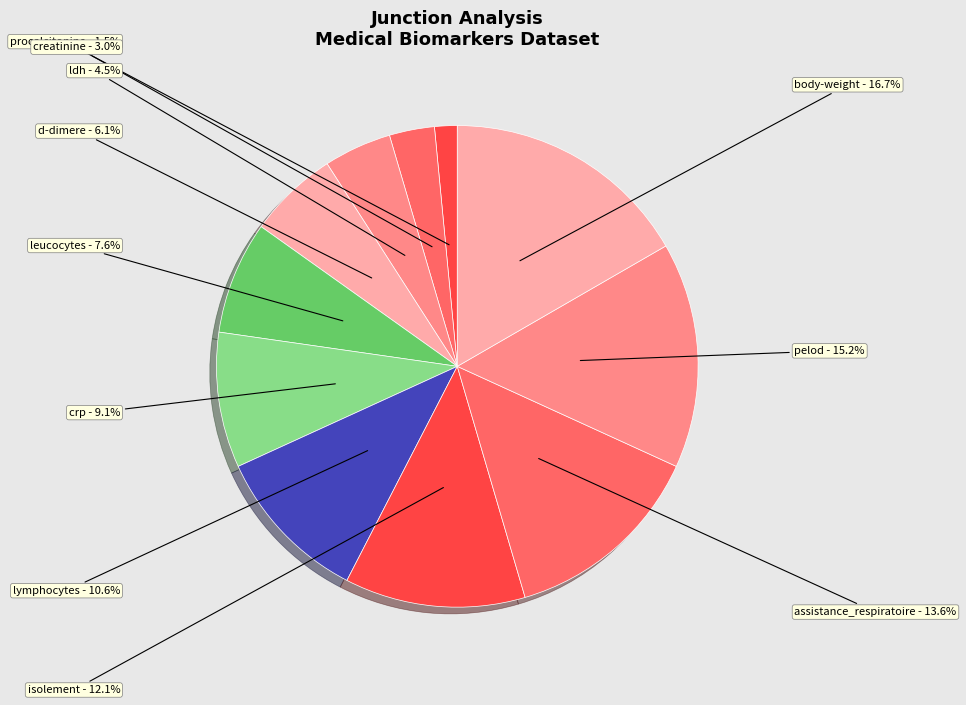

To the nearest percent, what is the difference between the lymphocytes and pelod slice percentages?

5%